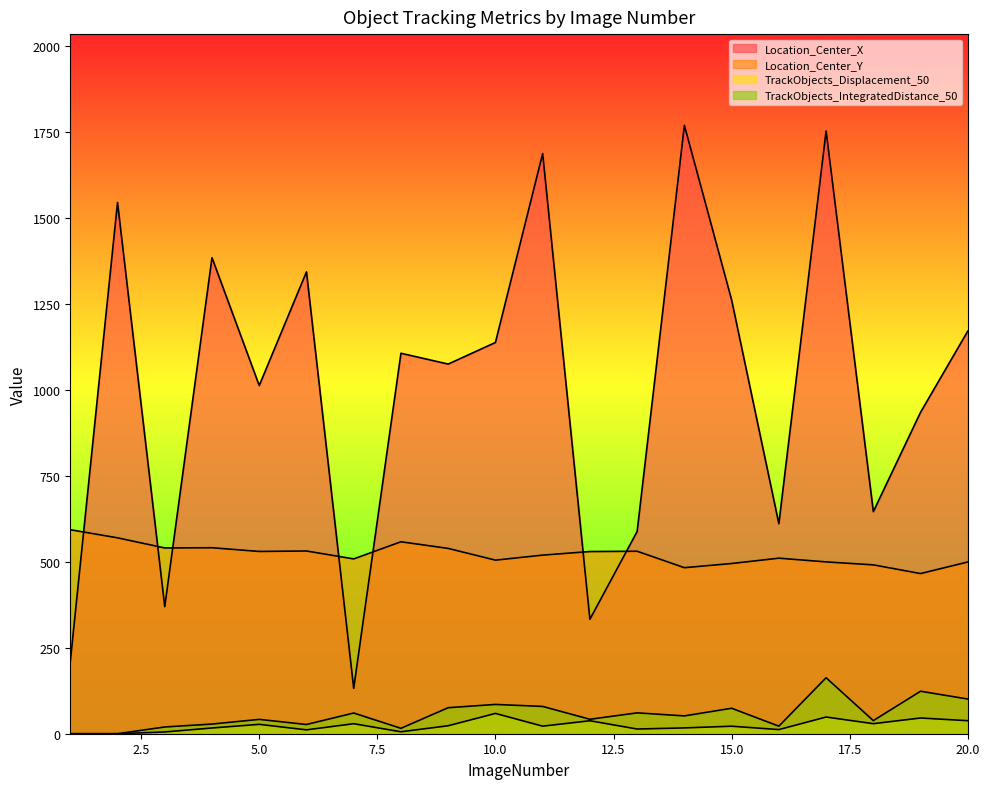

The value of TrackObjects_Displacement_50 at 8 is 5.6. True or false?

True